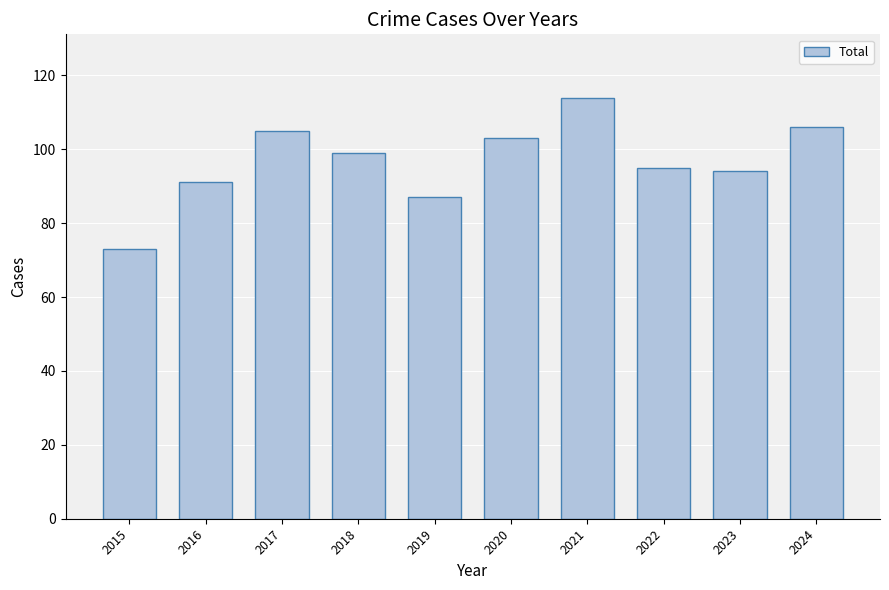

What is the difference between the second highest and second lowest values?

19